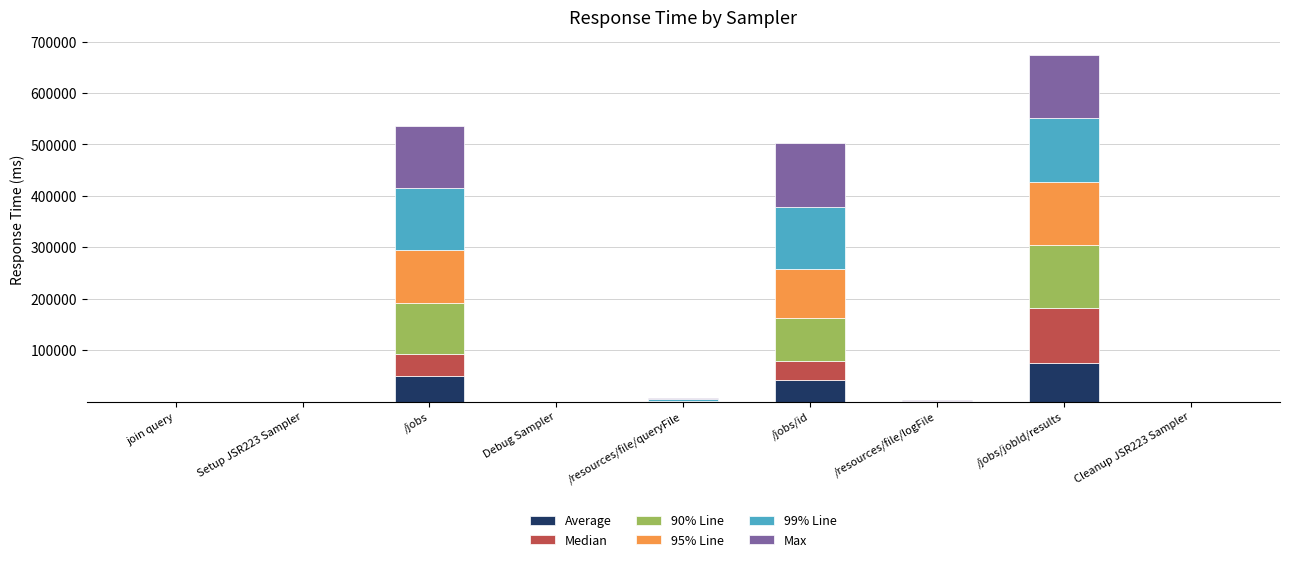

At which category is the sum across all series the highest?

/jobs/jobId/results